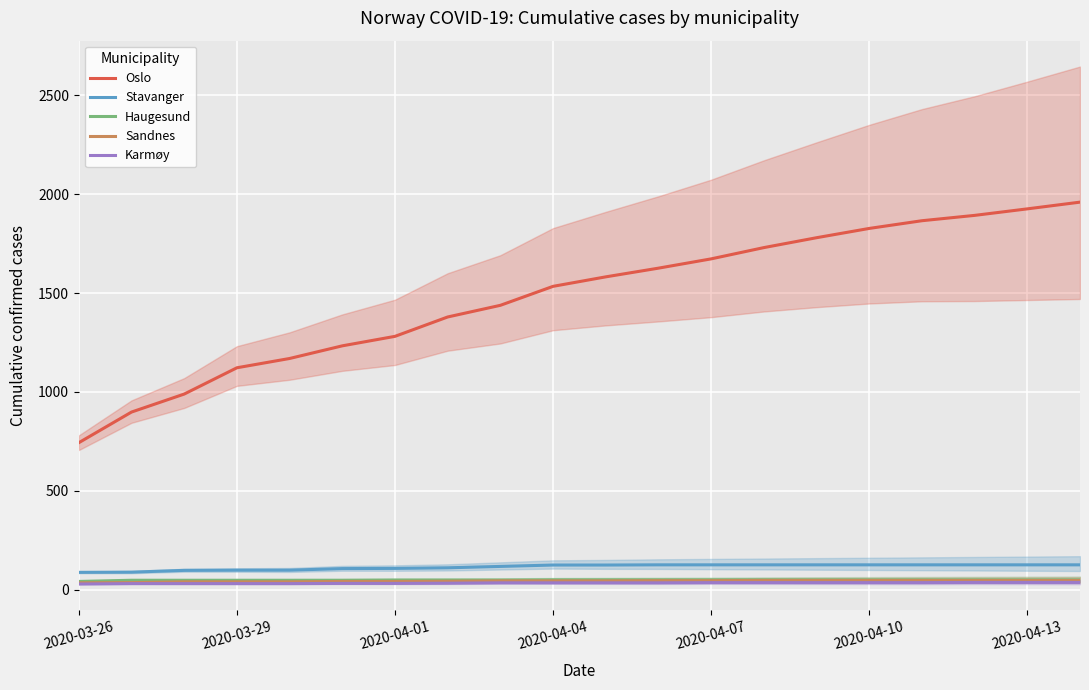

Reading right to left, transcribe all the data shown in this chart.

Oslo: 1960	1926	1893	1866	1827	1780	1730	1673	1626	1582	1534	1438	1379	1281	1233	1169	1122	989	898	743
Stavanger: 125	125	125	125	125	125	125	125	125	124	124	117	110	107	106	98	98	97	88	87
Haugesund: 49	49	49	49	49	49	49	49	49	49	49	48	48	48	47	47	47	47	47	41
Sandnes: 46	46	46	46	46	46	46	45	45	44	44	44	42	41	41	39	39	39	35	34
Karmøy: 36	36	36	35	35	35	35	35	34	34	34	34	32	31	31	30	30	30	30	28